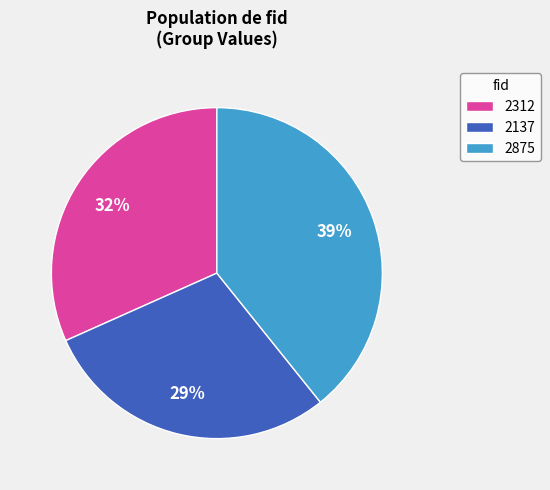

Is it true that 2312 is 45% of the pie?

False